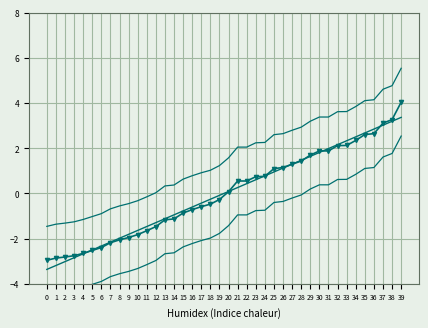

At which category is the sum across all series the highest?

39